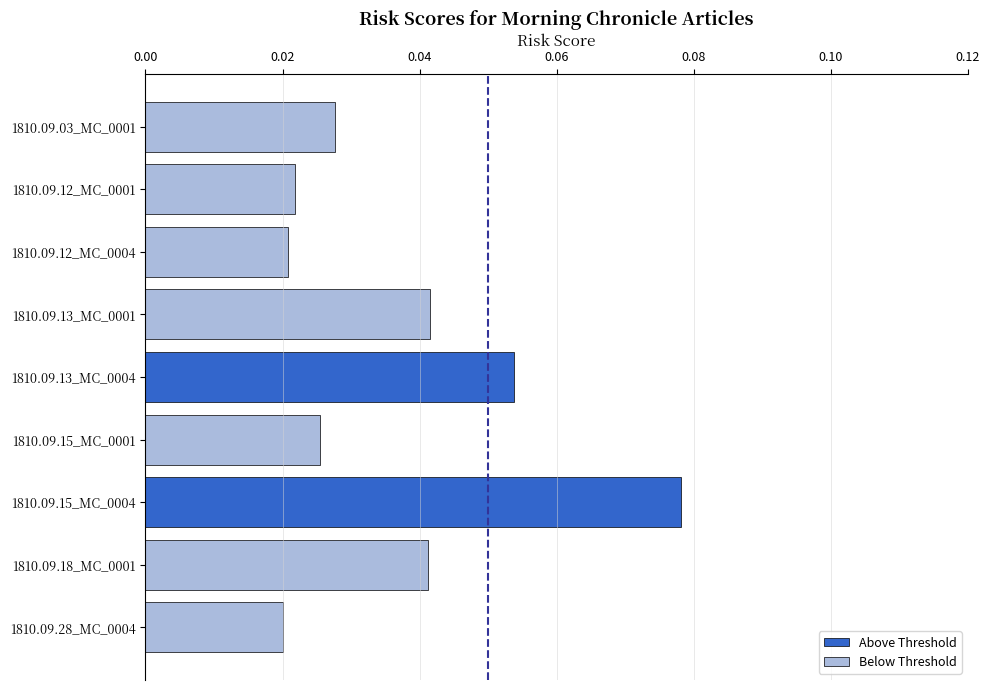

The value at 1810.09.13_MC_0001 is 0.1. True or false?

False